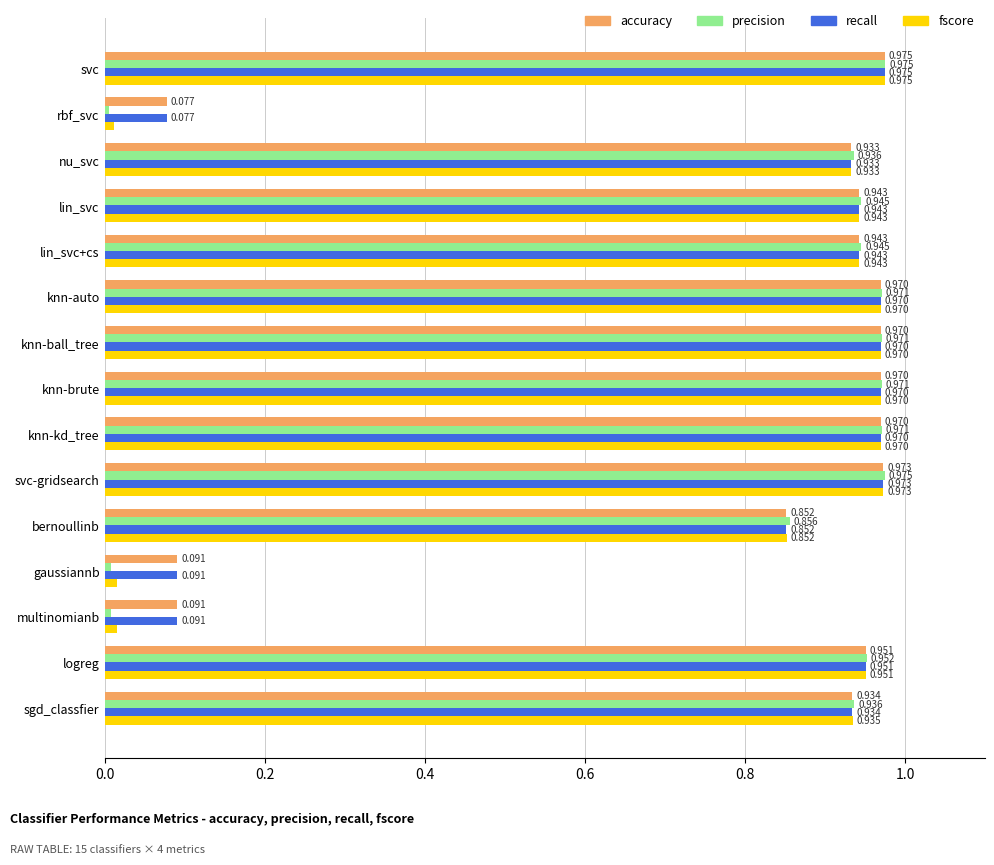

At which category is the sum across all series the highest?

svc